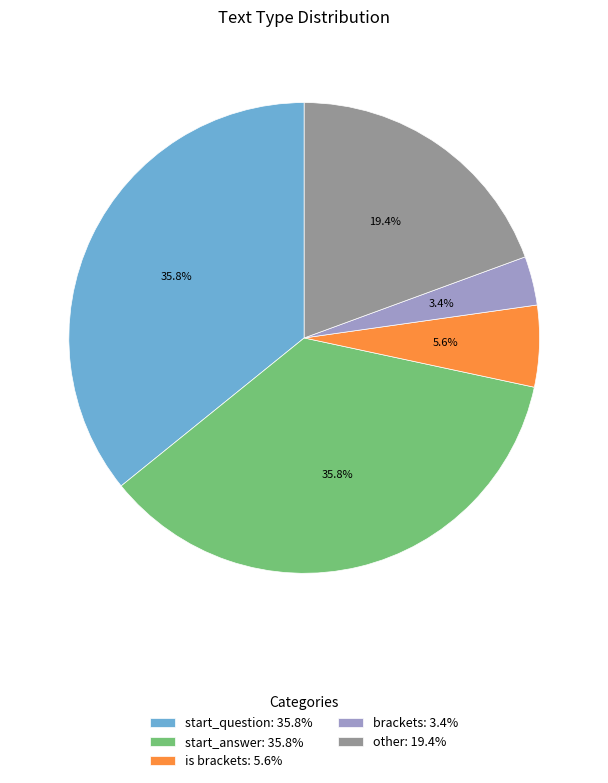

How many slices are in this pie chart?

5